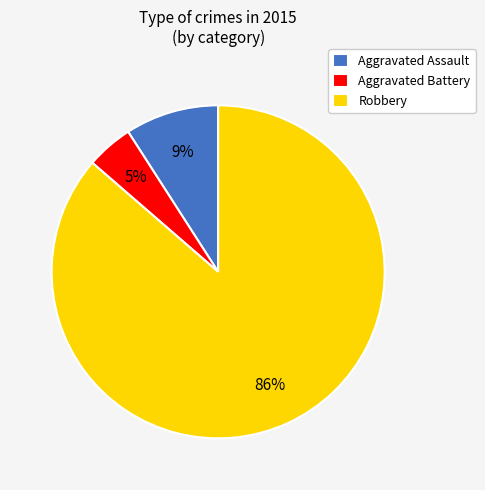

Which has a higher value, Robbery or Aggravated Assault?

Robbery